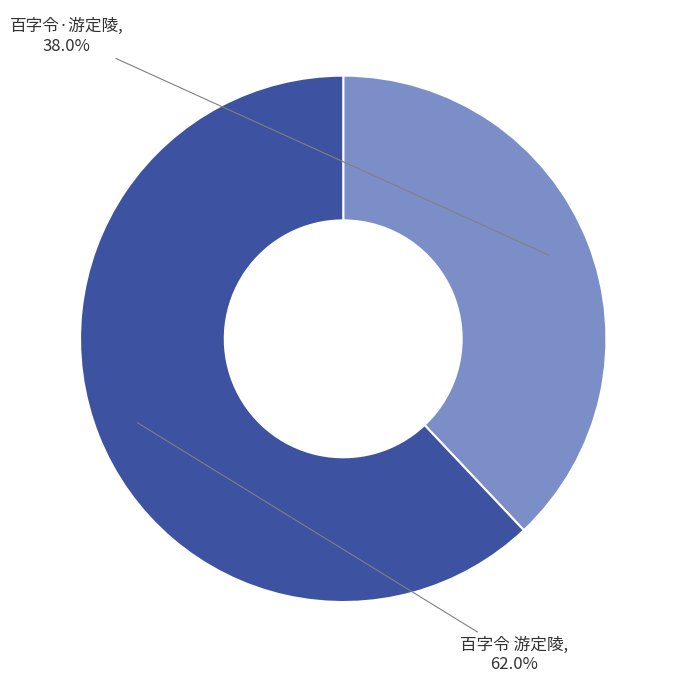

How many segments does this pie chart have?

2